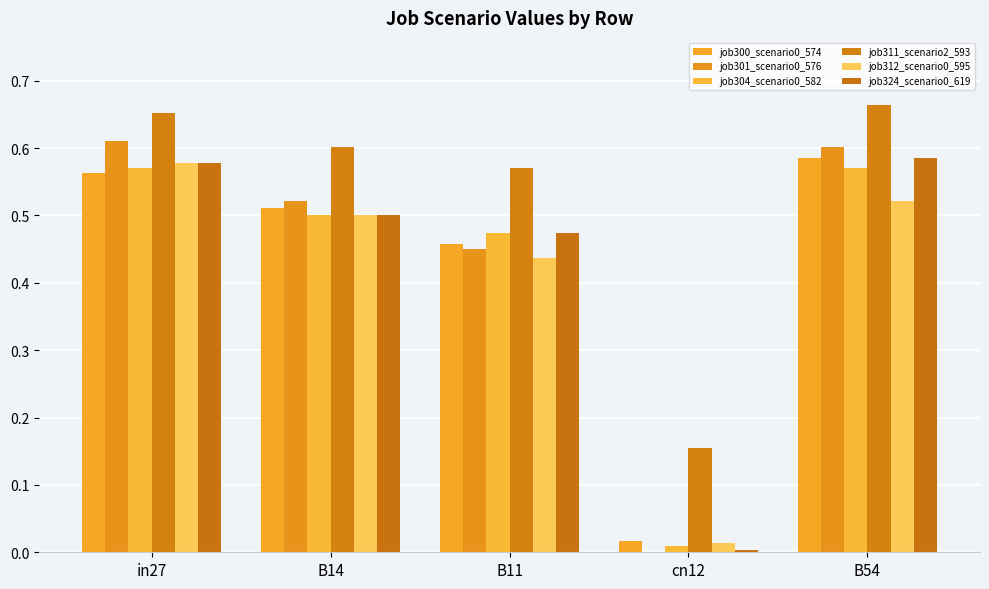

Between in27 and B11, which is larger?

in27